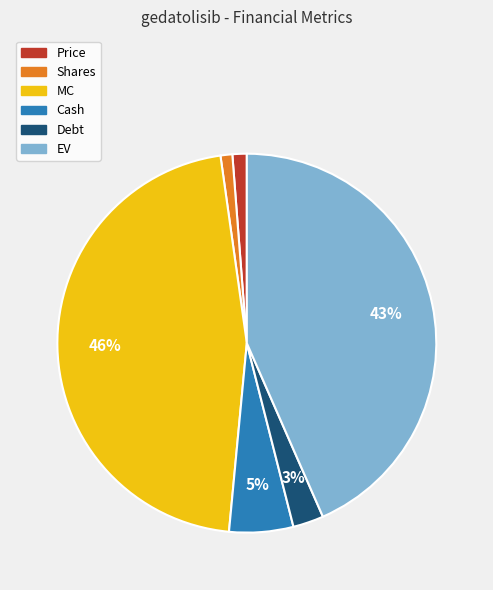

What is the largest slice in the pie chart?

MC